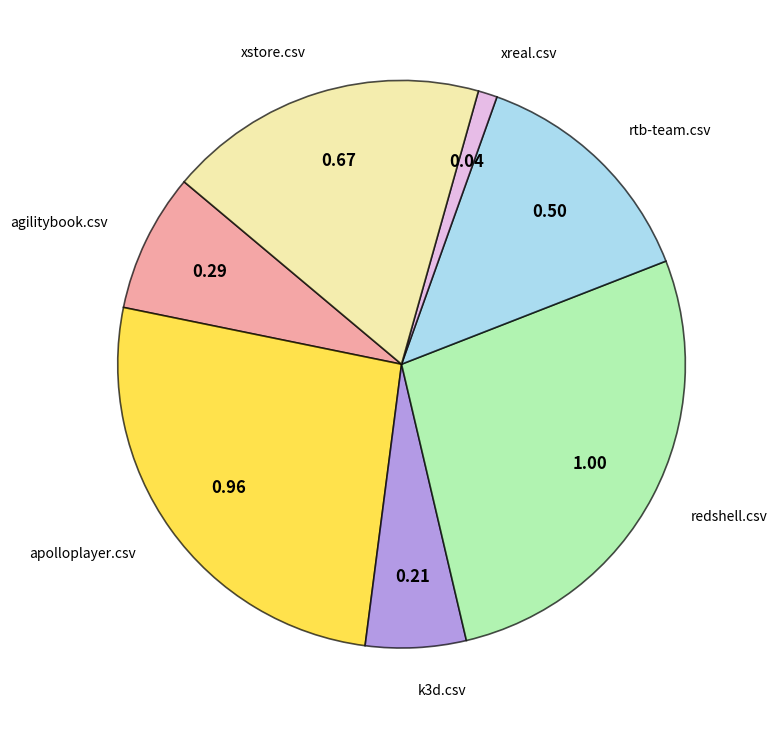

Which slice is the smallest?

xreal.csv